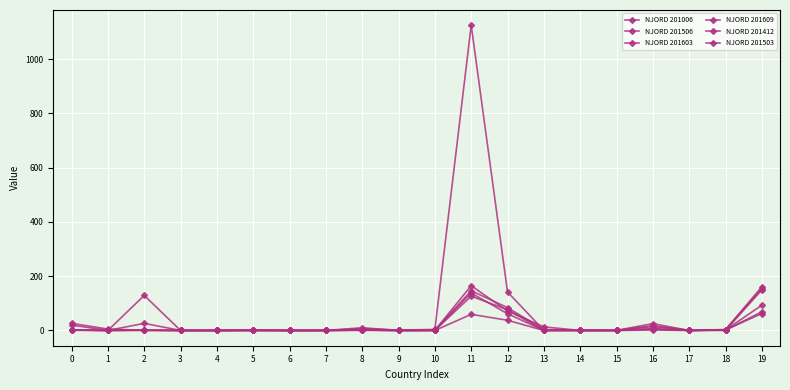

How many data points in NJORD 201609 are above 1?

11